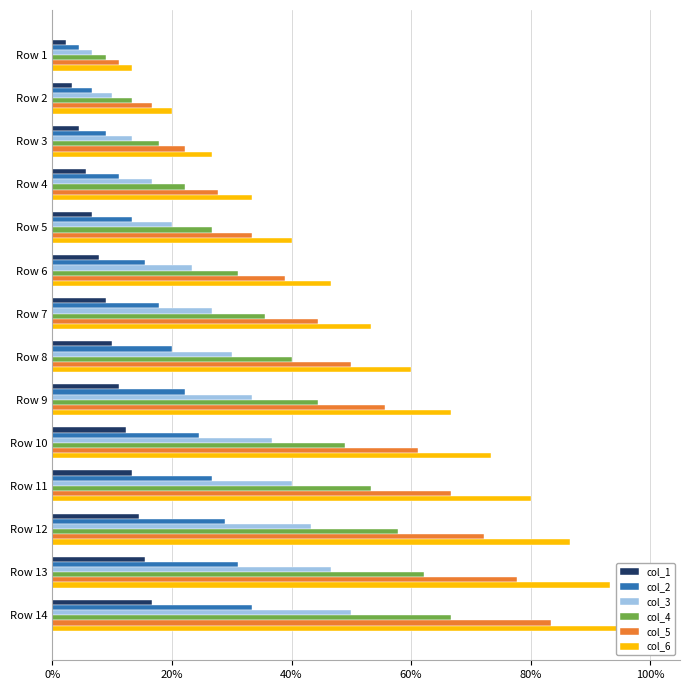

Rank the series at Row 2 from highest to lowest value.

col_6, col_5, col_4, col_3, col_2, col_1